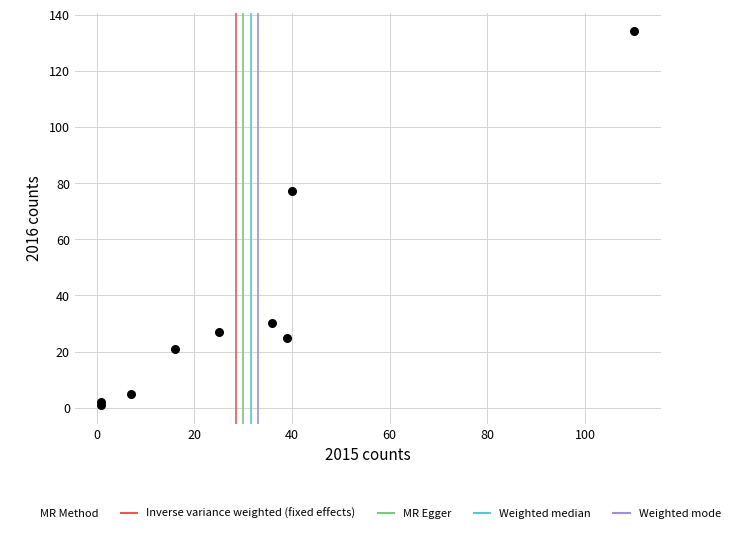

What Y value in the scatter plot is closest to 67?

77